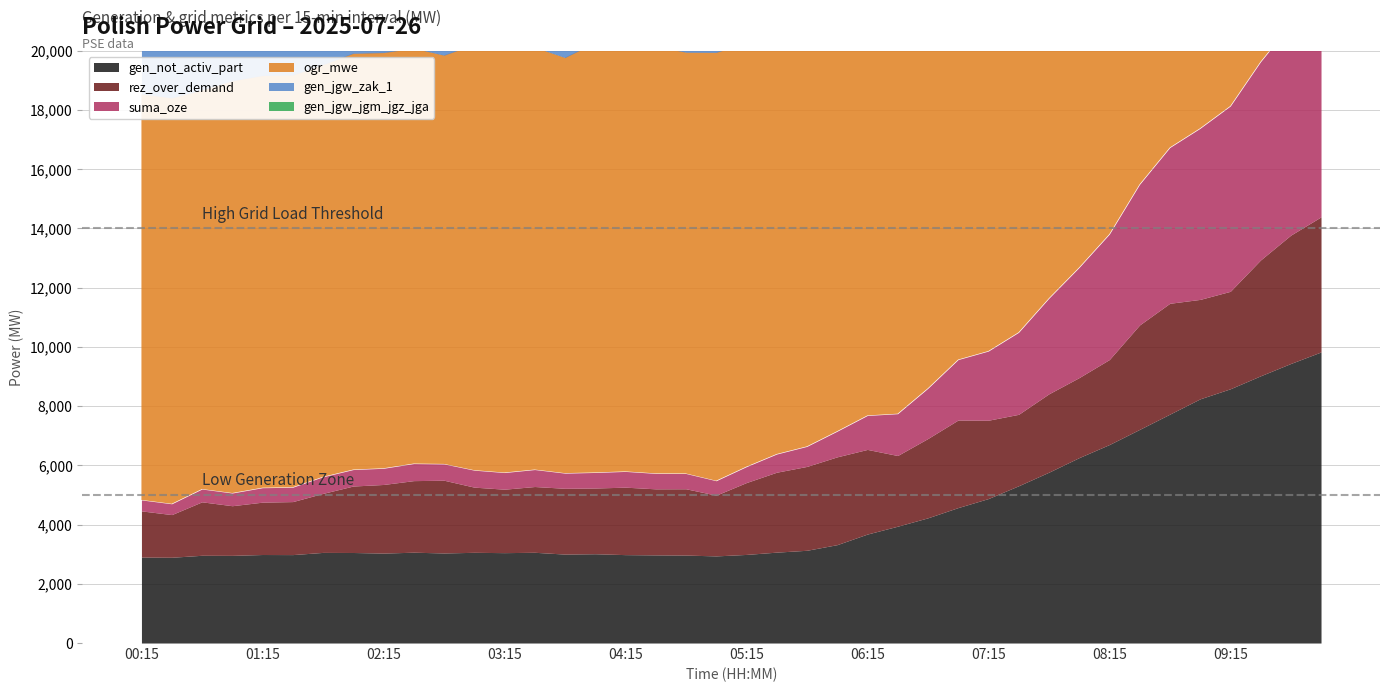

Reading right to left, list all the values displayed in this chart.

gen_not_activ_part: 9830	9441	9024	8586	8246	7730	7215	6703	6261	5769	5311	4879	4574	4228	3945	3680	3322	3132	3069	2992	2942	2970	2976	2985	3015	3003	3064	3052	3063	3041	3067	3037	3057	3060	2986	2989	2960	2963	2896	2902
rez_over_demand: 4562	4335	3912	3291	3358	3743	3526	2870	2702	2646	2412	2645	2957	2678	2387	2858	2965	2832	2699	2427	2051	2239	2231	2278	2220	2222	2221	2143	2201	2457	2417	2317	2245	1993	1790	1768	1677	1805	1441	1560
suma_oze: 7501	7112	6695	6258	5778	5261	4748	4234	3719	3227	2769	2336	2041	1696	1412	1147	866	676	614	537	488	516	522	532	525	512	573	562	573	550	576	547	556	560	485	488	429	432	365	370
ogr_mwe: 12247	12427	12595	12768	12879	13074	13346	13476	13570	13695	13870	13936	13950	13620	13855	13932	13986	13812	14129	14305	14464	14225	14427	14478	14512	14034	14261	14316	14372	13802	14026	14037	14055	13919	13919	13919	13919	13474	13708	13708
gen_jgw_zak_1: 7594	7819	8094	8795	8732	8357	8554	9185	9343	9399	9633	9400	9103	9382	9673	9191	9059	9115	9121	9257	9495	9295	9291	9232	9278	9266	9257	9319	9226	8970	9010	9110	9182	9434	9637	9659	9750	9833	10546	10846
gen_jgw_jgm_jgz_jga: 7594	7819	8094	8795	8732	8357	8554	9185	9343	9399	9633	9400	9103	9382	9673	9191	9059	9115	9121	9257	9495	9295	9291	9232	9278	9266	9257	9319	9226	8970	9010	9110	9182	9434	9637	9659	9750	9833	10546	10846